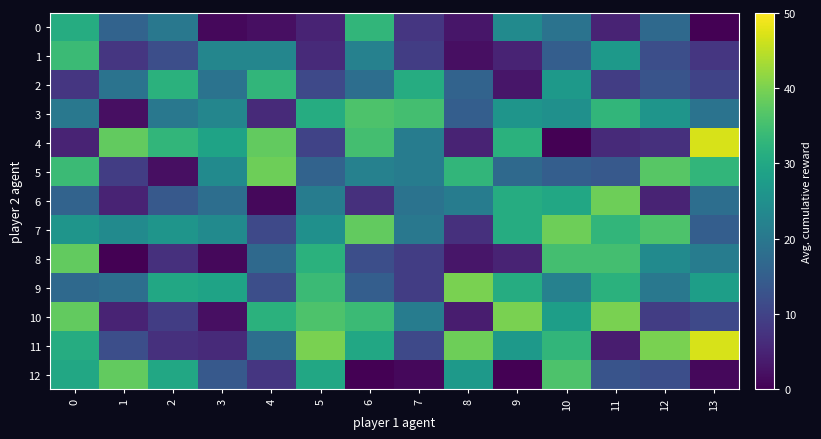

Reading left to right, transcribe all the data shown in this chart.

0: 0=31	1=16	2=20	3=1	4=2	5=5	6=33	7=8	8=3	9=24	10=19	11=5	12=17	13=0
1: 0=34	1=8	2=12	3=23	4=23	5=6	6=22	7=9	8=2	9=5	10=15	11=27	12=12	13=8
2: 0=8	1=19	2=32	3=19	4=33	5=11	6=18	7=31	8=16	9=3	10=27	11=9	12=13	13=10
3: 0=20	1=2	2=20	3=23	4=6	5=31	6=36	7=35	8=15	9=26	10=25	11=33	12=26	13=19
4: 0=5	1=38	2=33	3=29	4=38	5=10	6=35	7=21	8=5	9=32	10=0	11=6	12=7	13=47
5: 0=34	1=9	2=2	3=24	4=39	5=16	6=22	7=21	8=33	9=17	10=15	11=14	12=37	13=33
6: 0=16	1=5	2=14	3=18	4=1	5=21	6=7	7=19	8=21	9=31	10=30	11=39	12=5	13=18
7: 0=26	1=24	2=26	3=24	4=11	5=25	6=38	7=20	8=7	9=31	10=39	11=33	12=36	13=15
8: 0=38	1=0	2=7	3=1	4=17	5=32	6=12	7=9	8=3	9=5	10=35	11=35	12=24	13=21
9: 0=17	1=18	2=30	3=29	4=12	5=34	6=15	7=9	8=40	9=31	10=22	11=32	12=20	13=28
10: 0=38	1=5	2=9	3=2	4=32	5=36	6=34	7=21	8=4	9=40	10=28	11=40	12=9	13=11
11: 0=31	1=12	2=7	3=6	4=18	5=40	6=30	7=11	8=39	9=27	10=33	11=4	12=40	13=47
12: 0=30	1=38	2=30	3=14	4=8	5=30	6=0	7=1	8=27	9=0	10=36	11=13	12=12	13=1